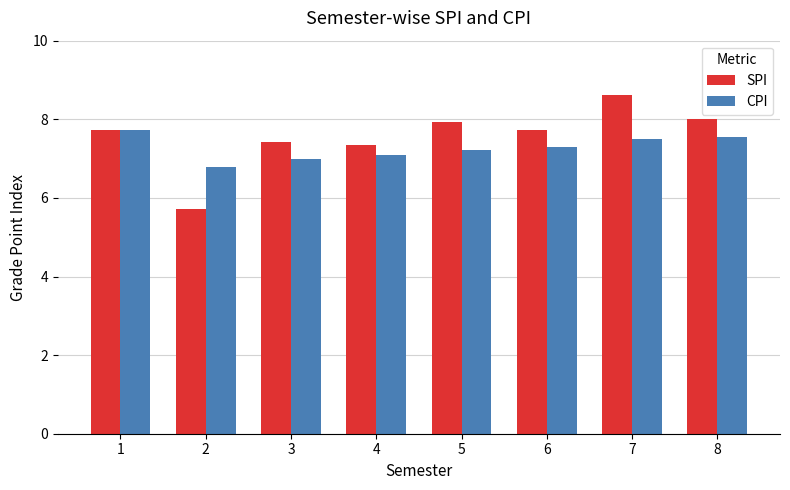

Where does the CPI series first go above 7?

1